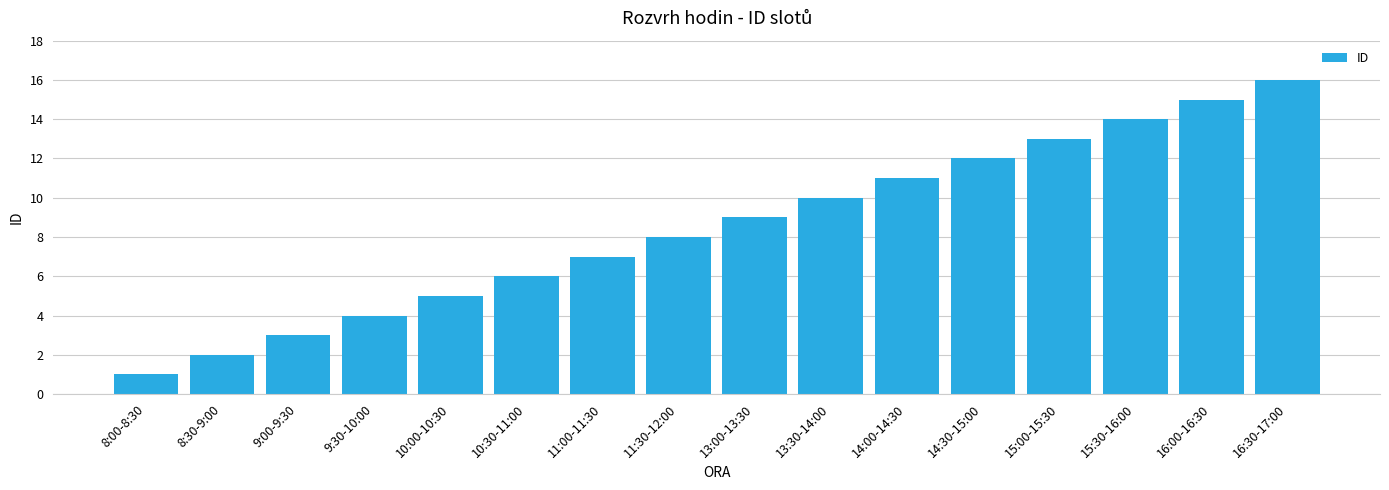

List the labels in order of value, largest first.

16:30-17:00, 16:00-16:30, 15:30-16:00, 15:00-15:30, 14:30-15:00, 14:00-14:30, 13:30-14:00, 13:00-13:30, 11:30-12:00, 11:00-11:30, 10:30-11:00, 10:00-10:30, 9:30-10:00, 9:00-9:30, 8:30-9:00, 8:00-8:30